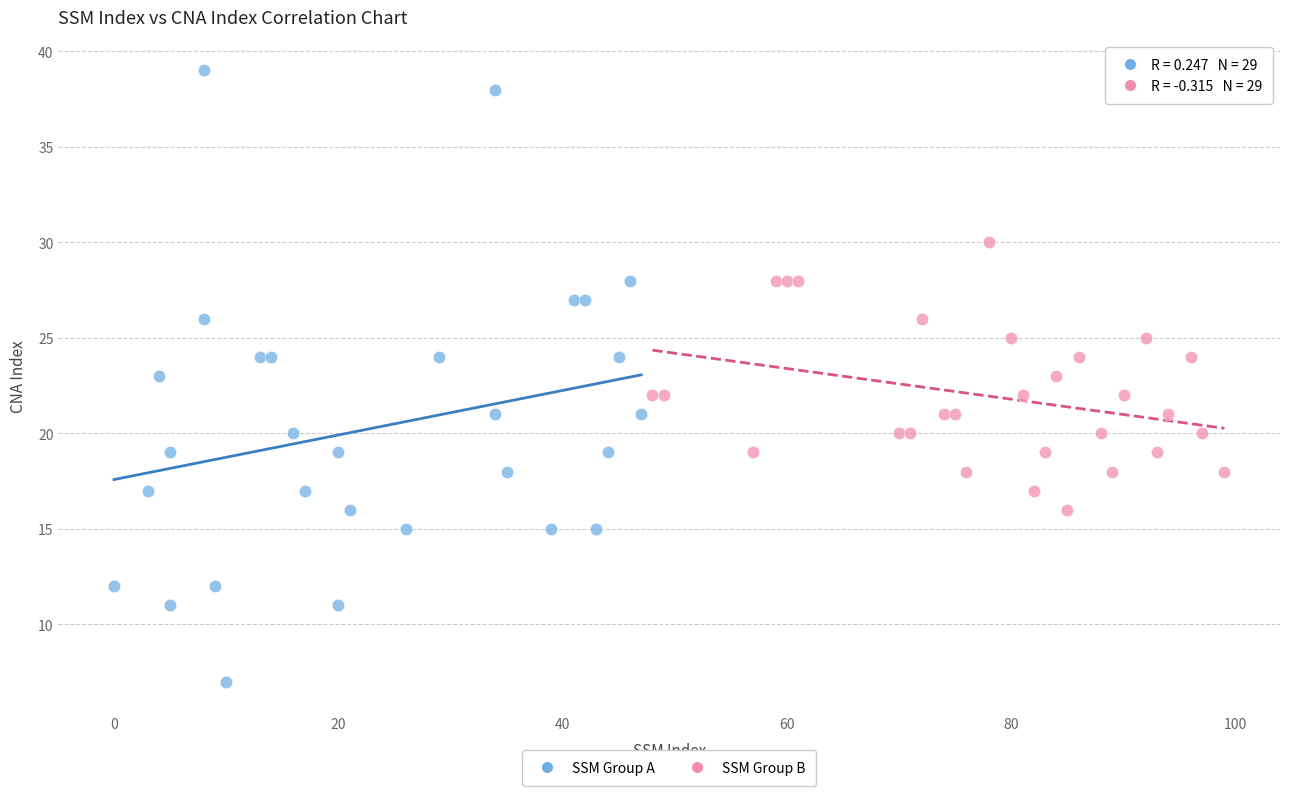

What are all the series names shown in the legend?

SSM Group A, SSM Group B